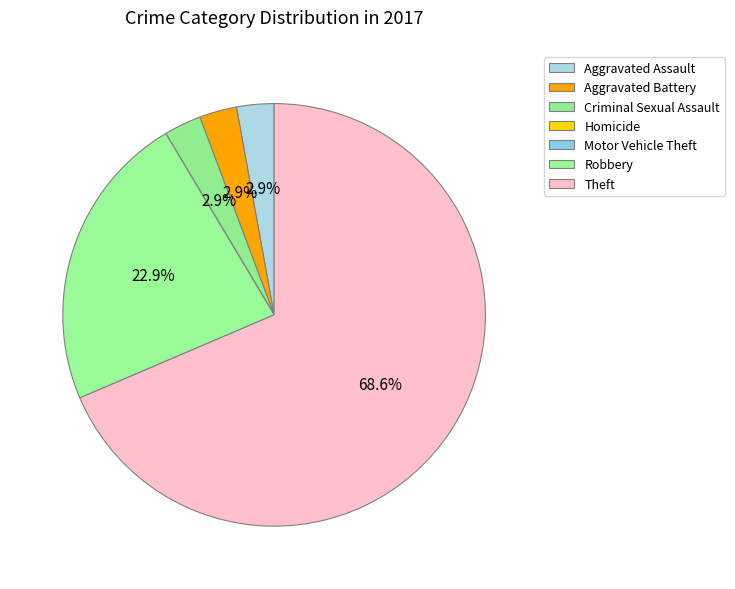

Rank the categories by value from lowest to highest.

Homicide, Motor Vehicle Theft, Aggravated Assault, Aggravated Battery, Criminal Sexual Assault, Robbery, Theft